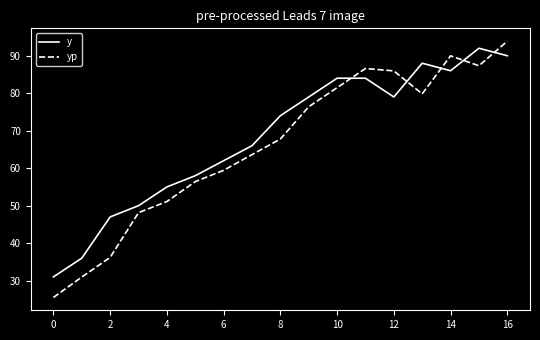

What is the difference between the maximum and minimum values in the y series?

61.0